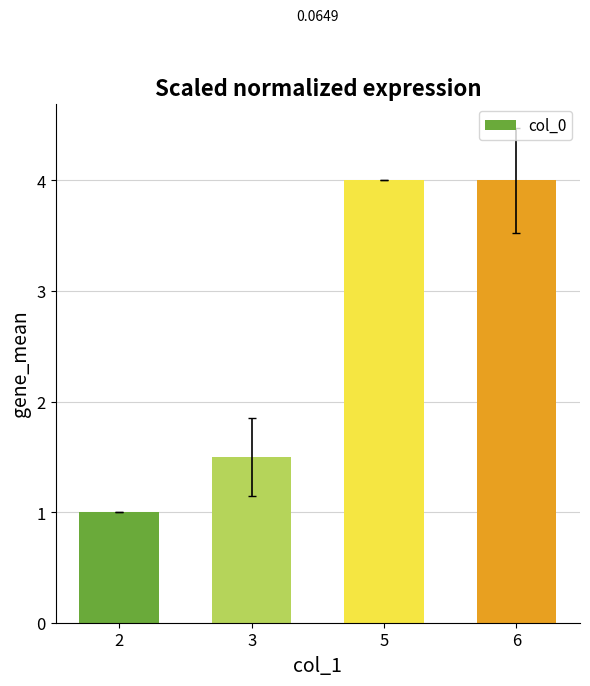

Which has a higher value, 5 or 3?

5